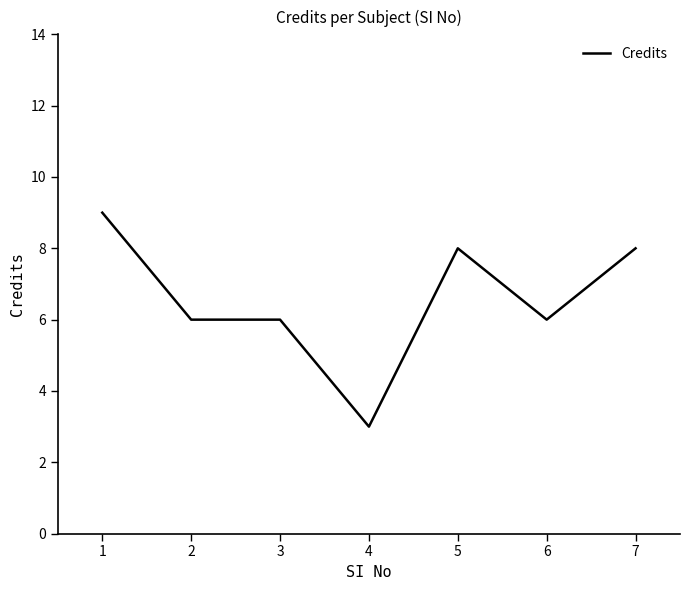

What is the difference between the maximum and second lowest values?

3